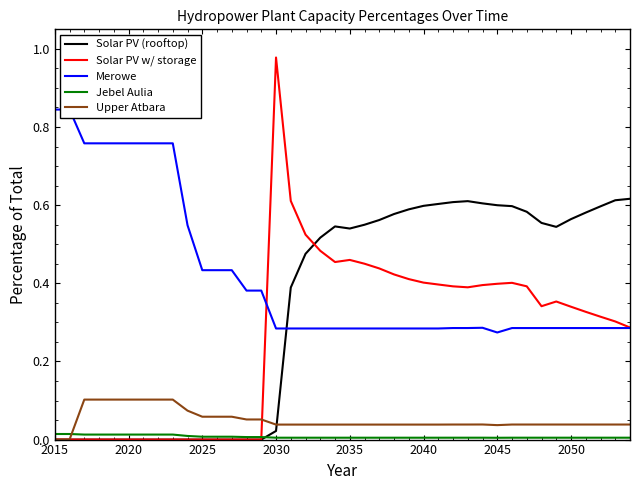

What is the sum of all Solar PV (rooftop) values?

13.6